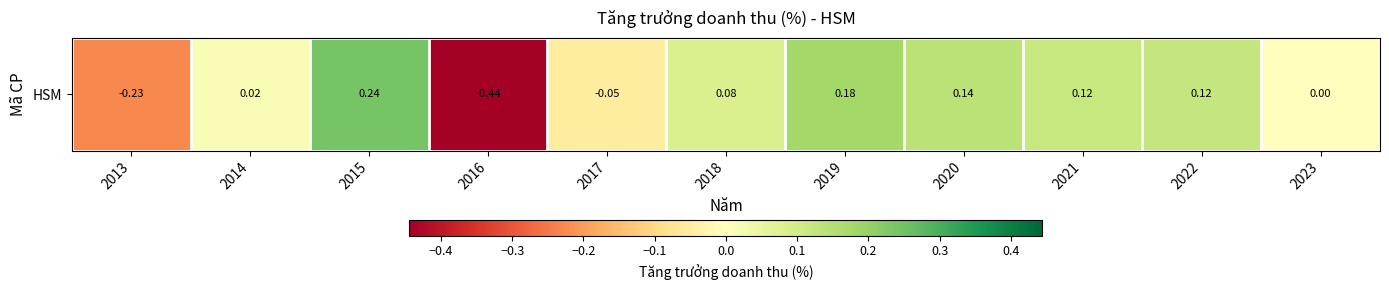

How many values are below zero?

3